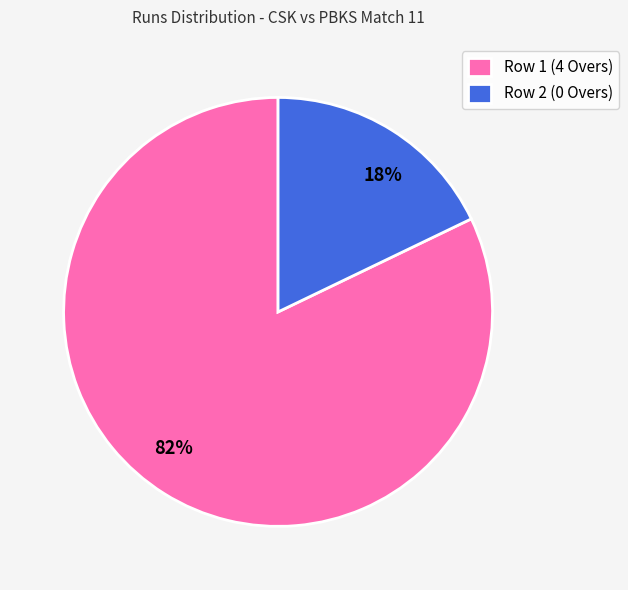

To the nearest percent, what is the combined percentage of 18% and 82%?

100%